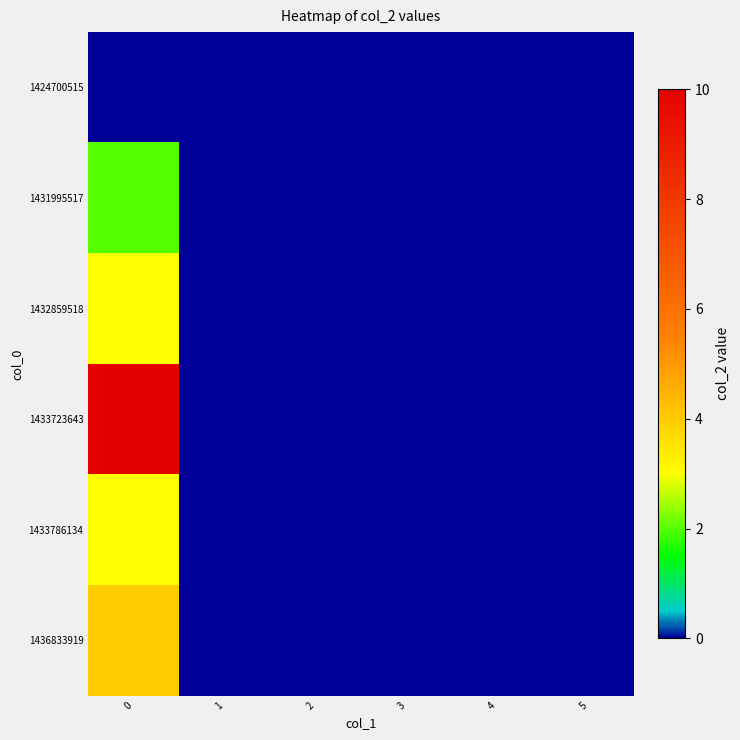

Reading right to left, list all the values displayed in this chart.

1424700515: 5=0	4=0	3=0	2=0	1=0	0=0
1431995517: 5=0	4=0	3=0	2=0	1=0	0=2
1432859518: 5=0	4=0	3=0	2=0	1=0	0=3
1433723643: 5=0	4=0	3=0	2=0	1=0	0=10
1433786134: 5=0	4=0	3=0	2=0	1=0	0=3
1436833919: 5=0	4=0	3=0	2=0	1=0	0=4